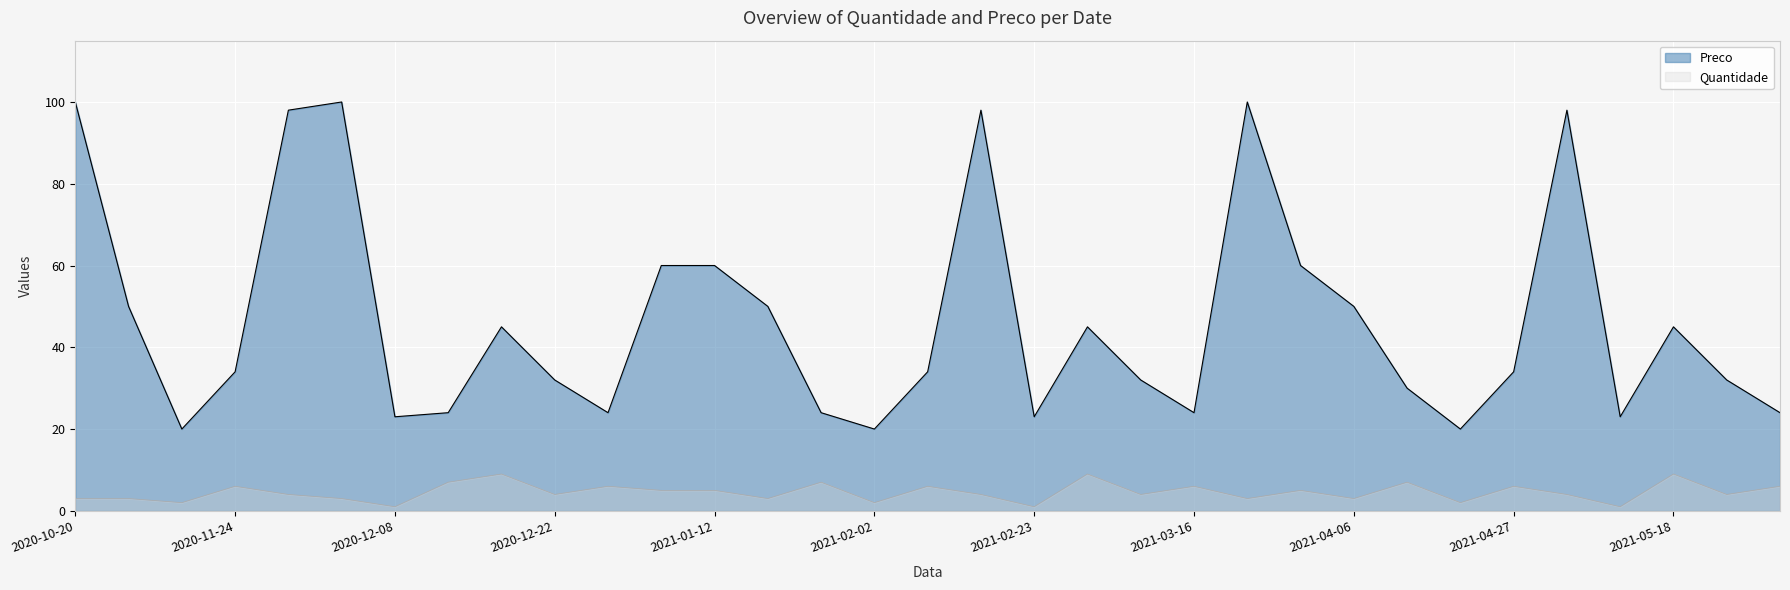

True or false: Preco and Quantidade intersect in this chart.

False